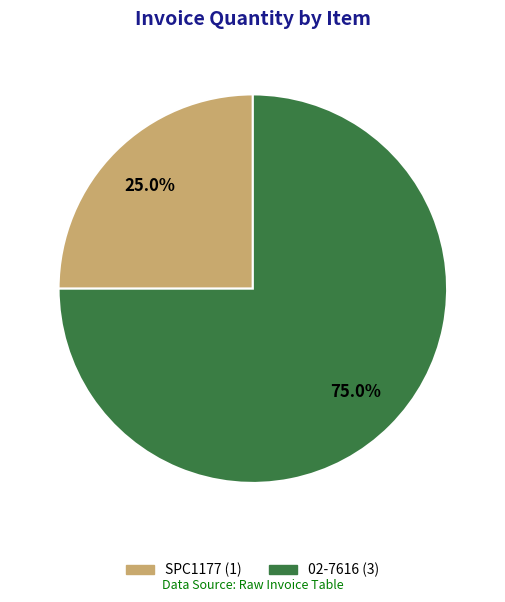

Which has a higher value, 02-7616 or SPC1177?

02-7616